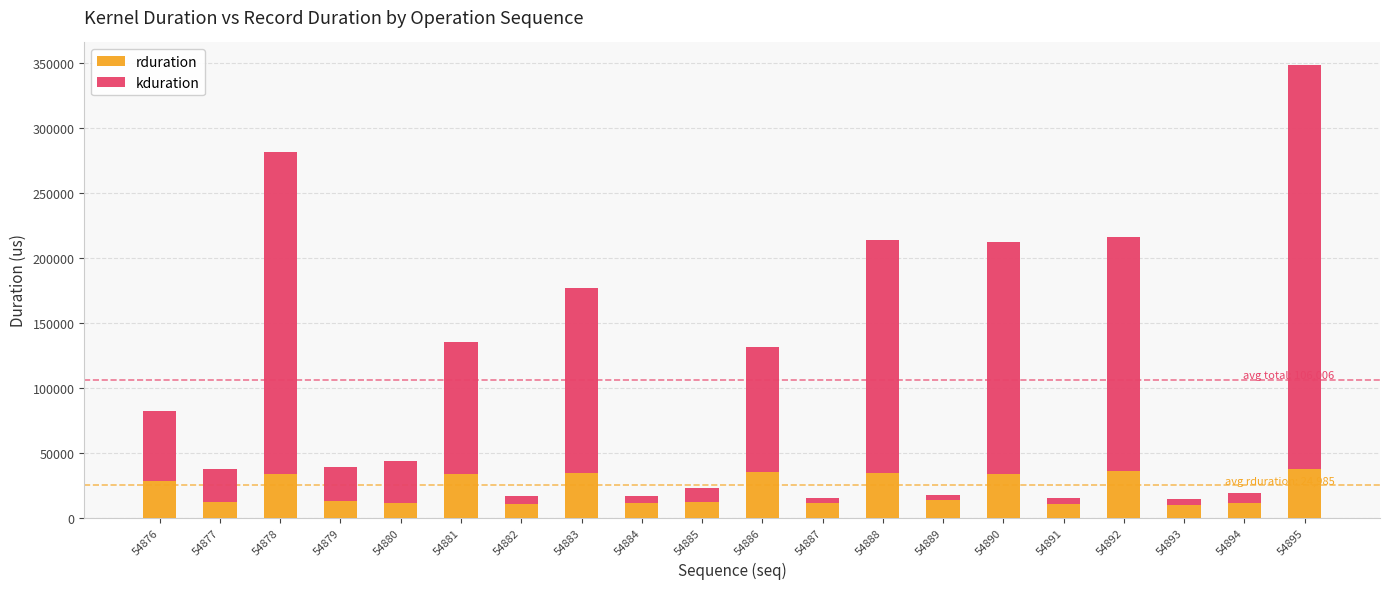

At which category is the sum across all series the highest?

54895